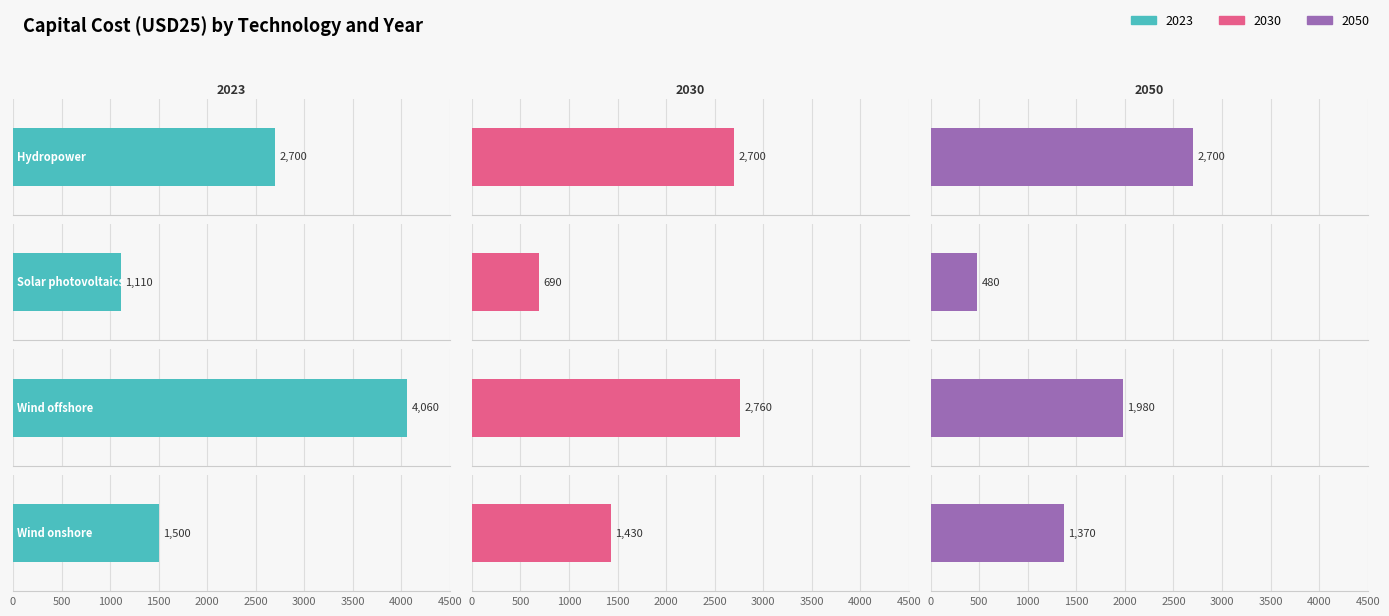

Which series has the largest total across all categories?

2023